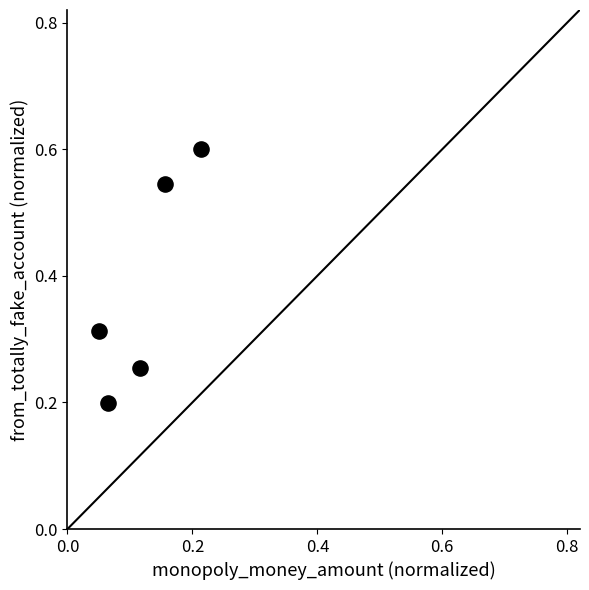

What is the range of Y values (max minus min)?

0.4